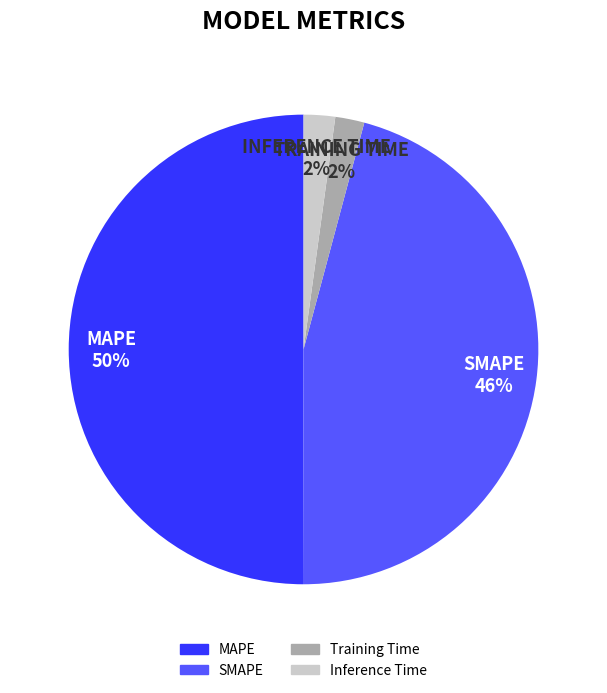

To the nearest percent, what is the combined percentage of Inference Time and Training Time?

4%